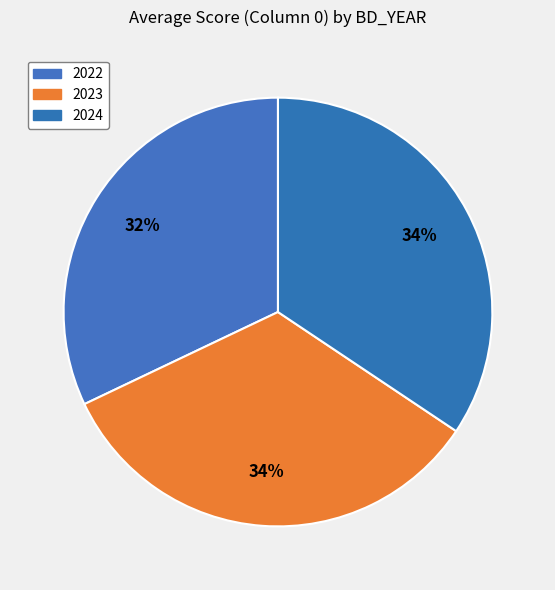

To the nearest percent, what is the combined percentage of 2024 and 2022?

66%